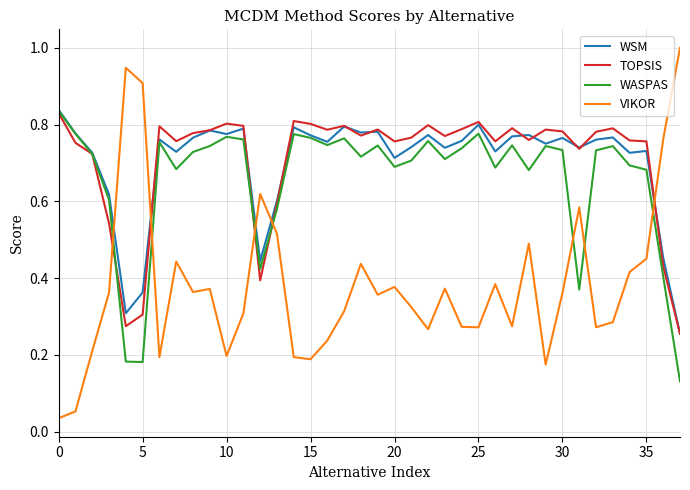

What is the greatest value displayed?

1.0